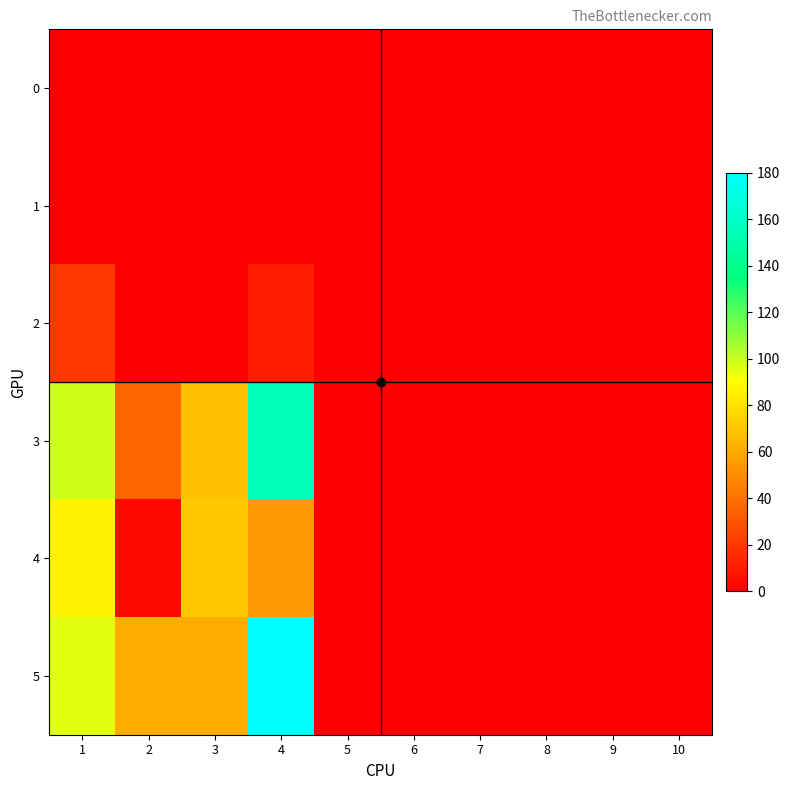

Which has a higher value, 7 or 4?

7